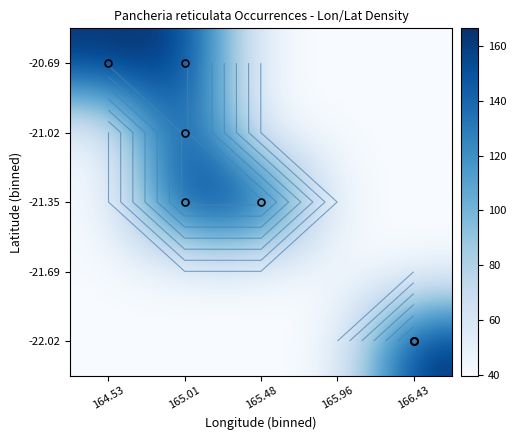

At 165.48, list the series in order from largest to smallest.

-21.35, -22.02, -21.69, -21.02, -20.69